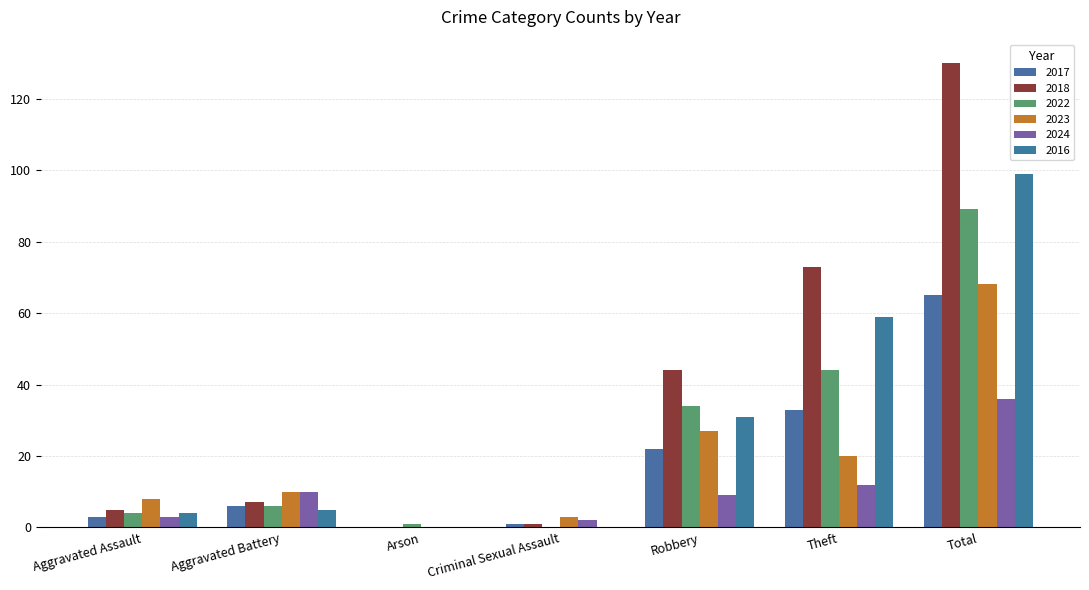

What is the label of the 2nd bar from the right?

Theft